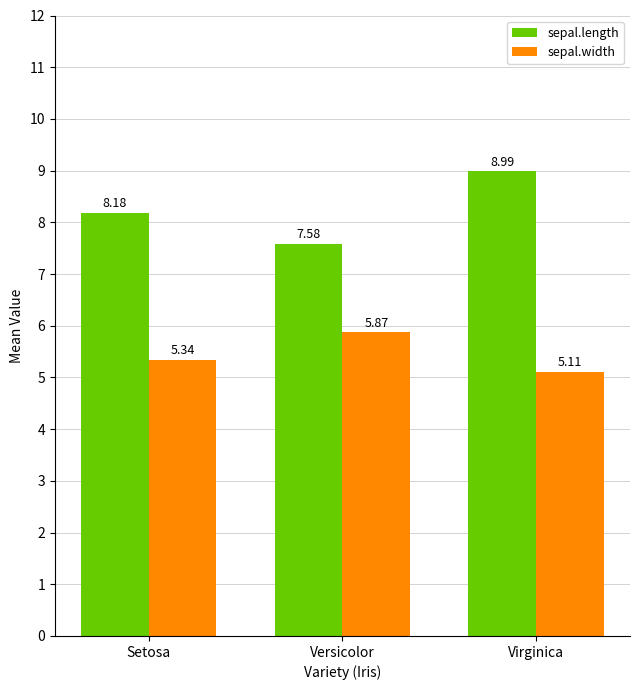

What is the spread (max minus min) of values at Setosa?

2.8